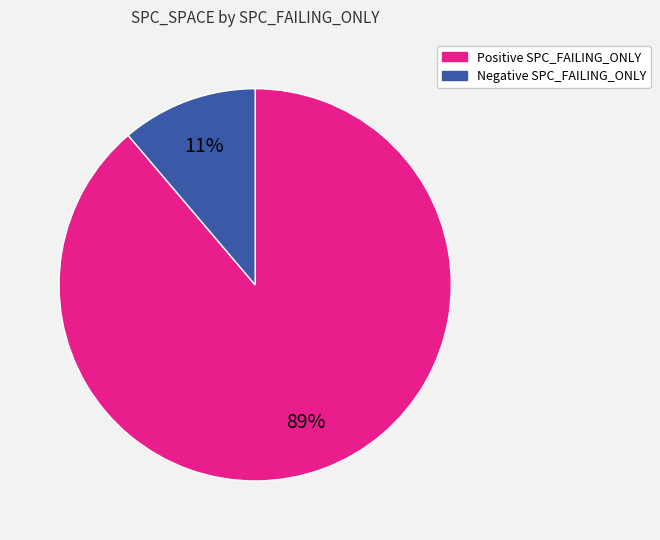

Count the number of slices in the pie.

2